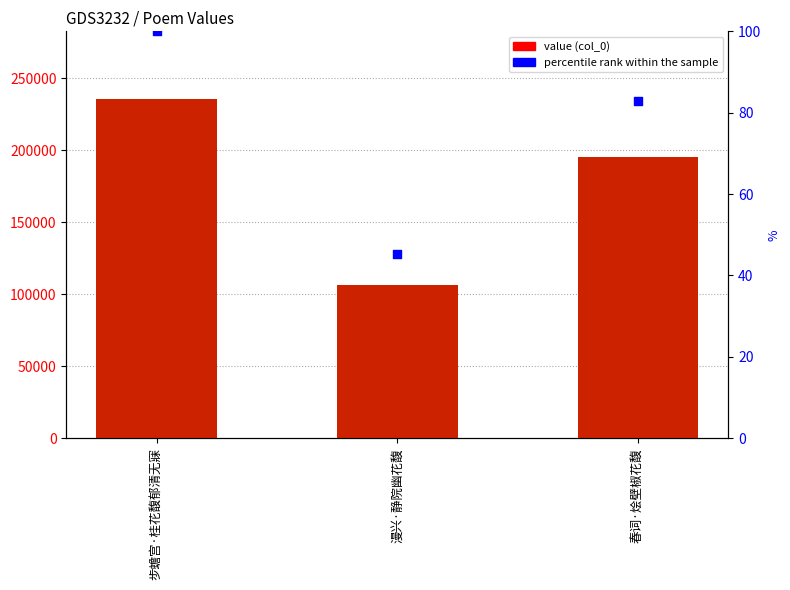

Which series contains the lowest Y value?

percentile rank within the sample